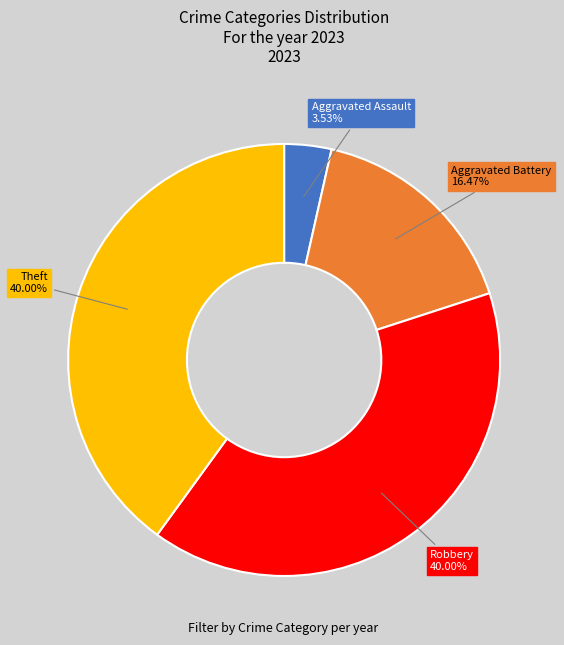

Which category has the smallest portion of the pie?

Aggravated Assault